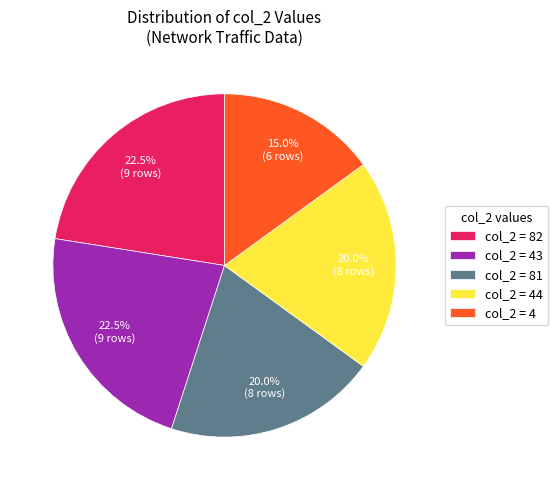

To the nearest percent, what is the average slice percentage?

20%